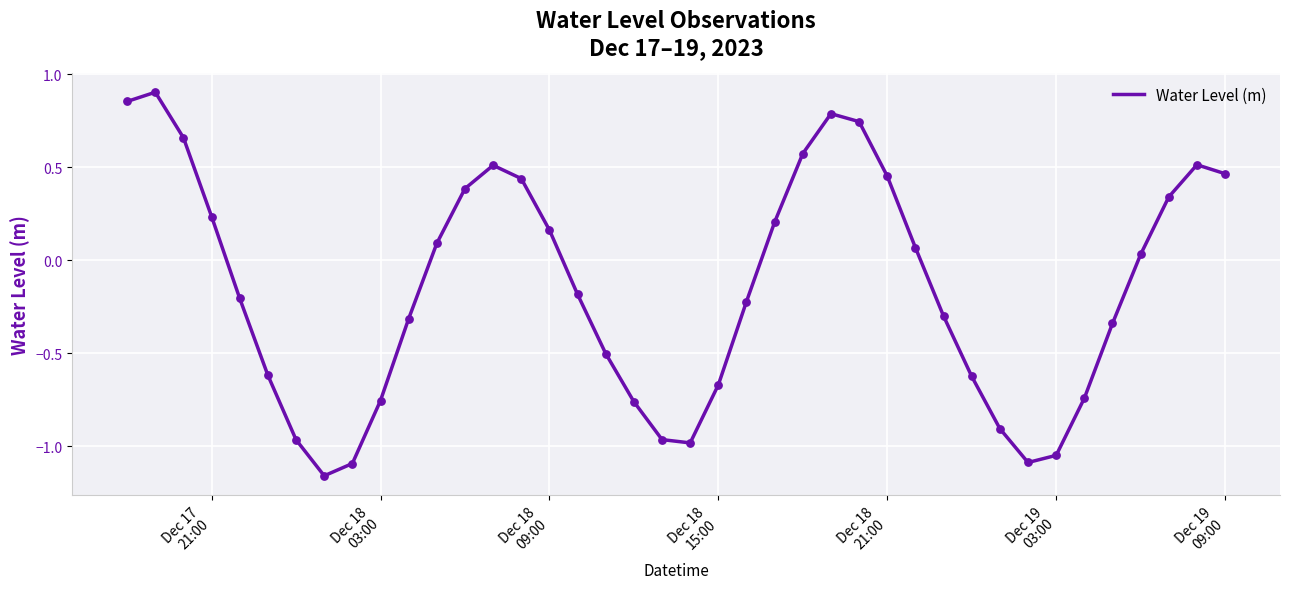

What is the difference between the maximum and minimum values?

2.1